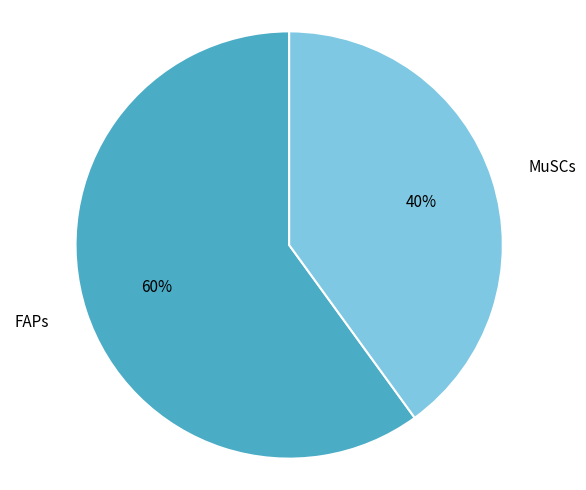

Count the number of slices in the pie.

2